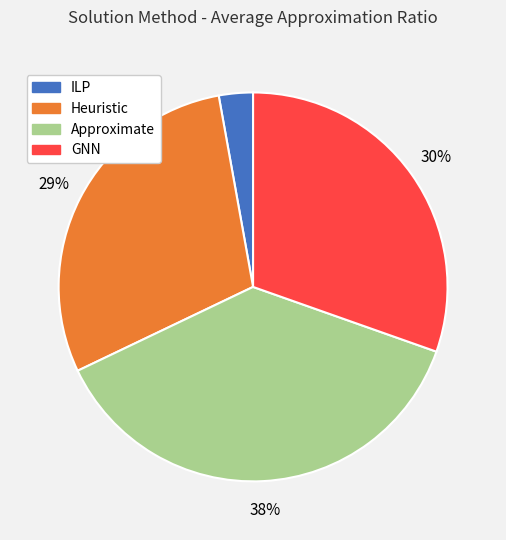

Does Heuristic account for over 50% of the chart?

No